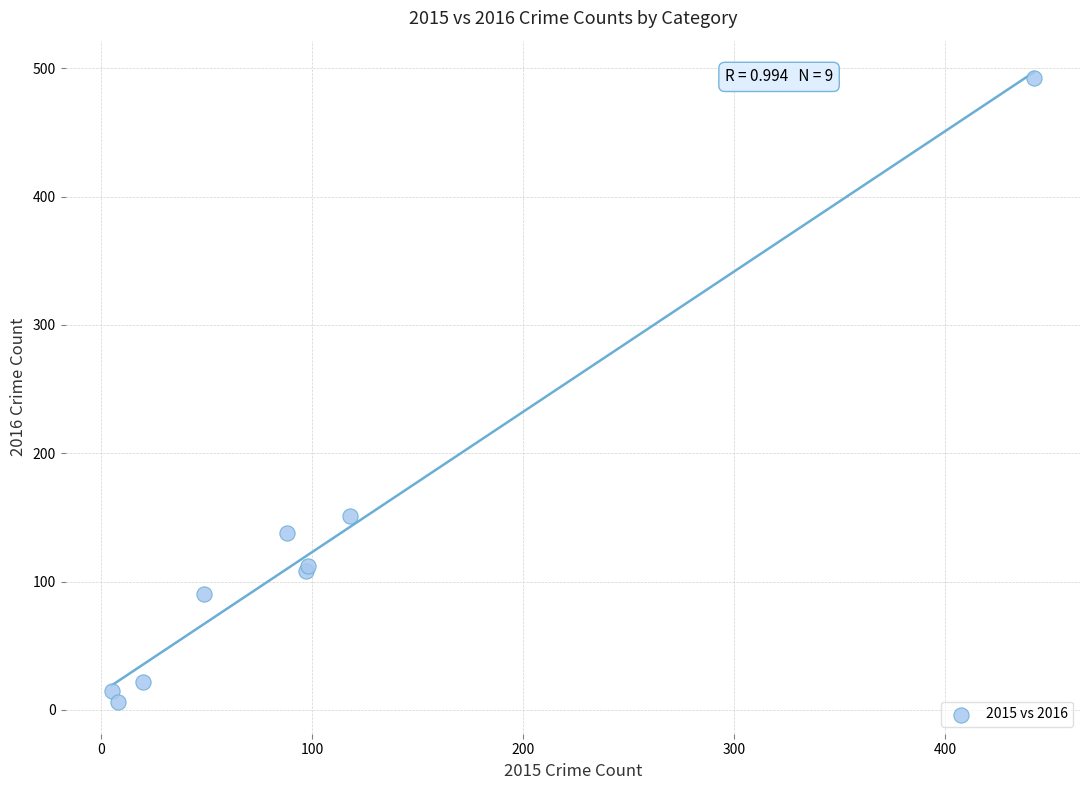

What Y value in the scatter plot is closest to 249?

151